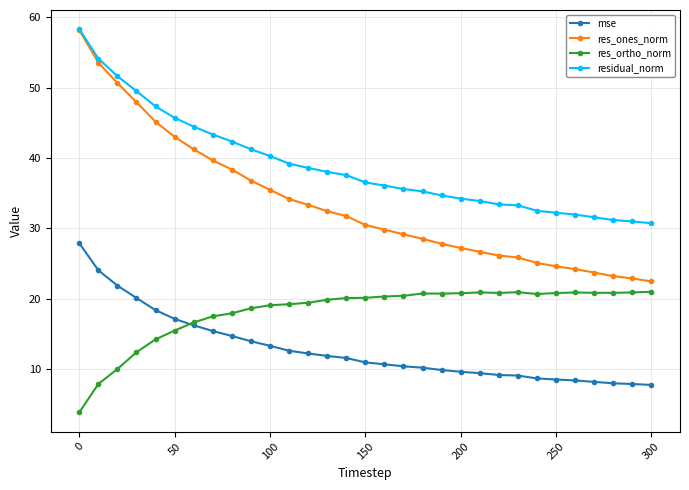

What is the maximum value for res_ones_norm?

58.2